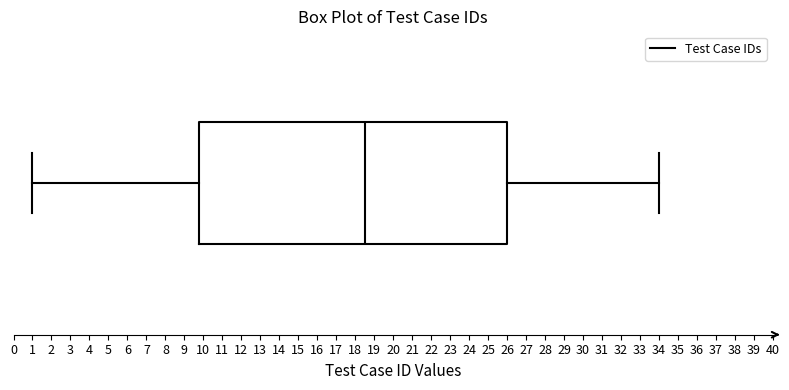

Where is the left edge of the box on the x-axis? The values are not printed on the chart, so give them approximately, as read against the axis.

9.8